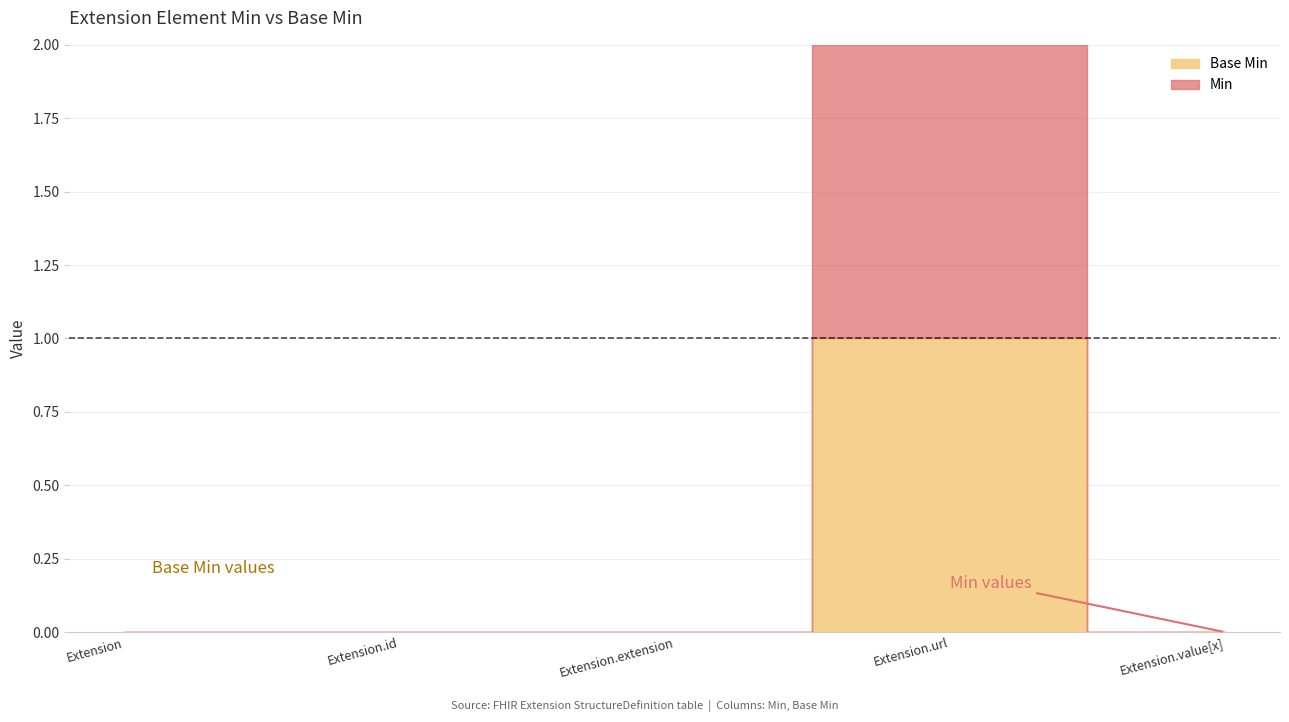

What is the difference between the maximum and minimum values in the Base Min series?

1